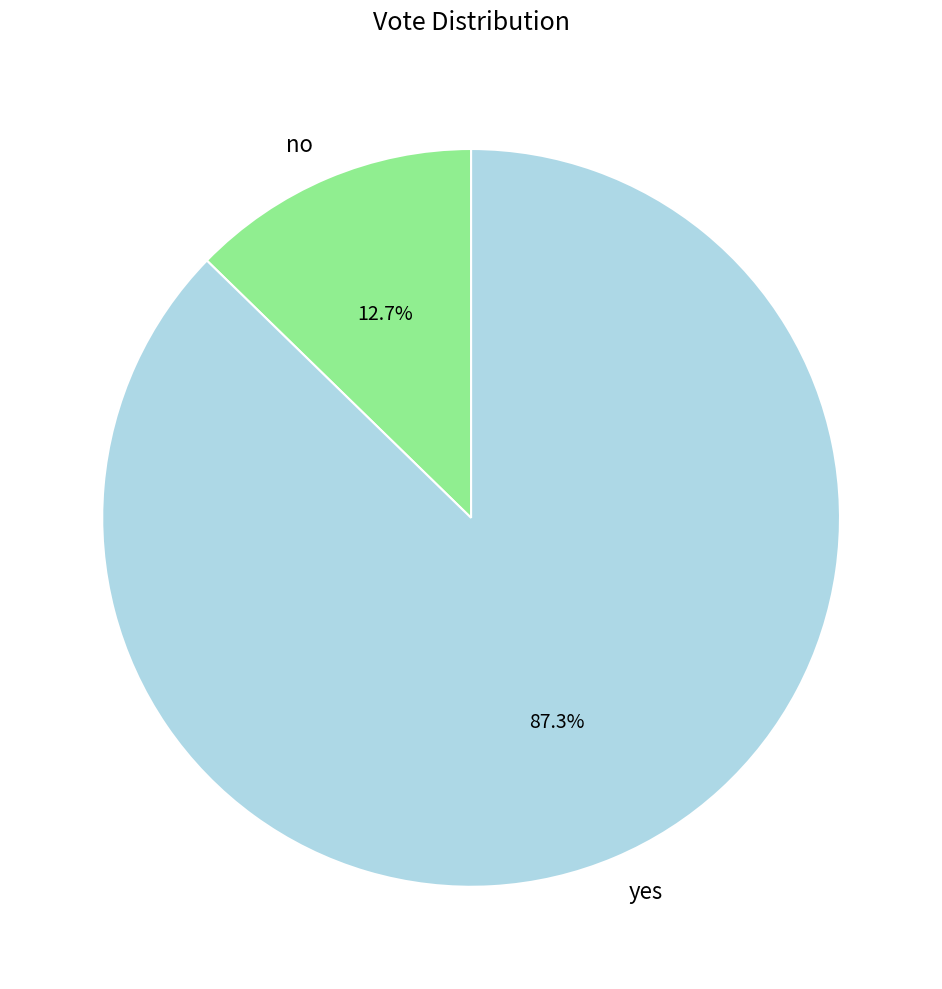

What percentage is the no slice, to the nearest percent?

13%